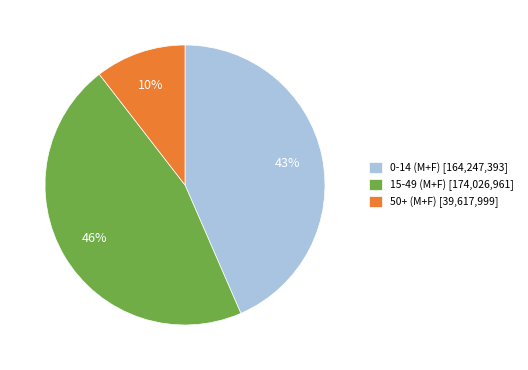

How many slices are in this pie chart?

3